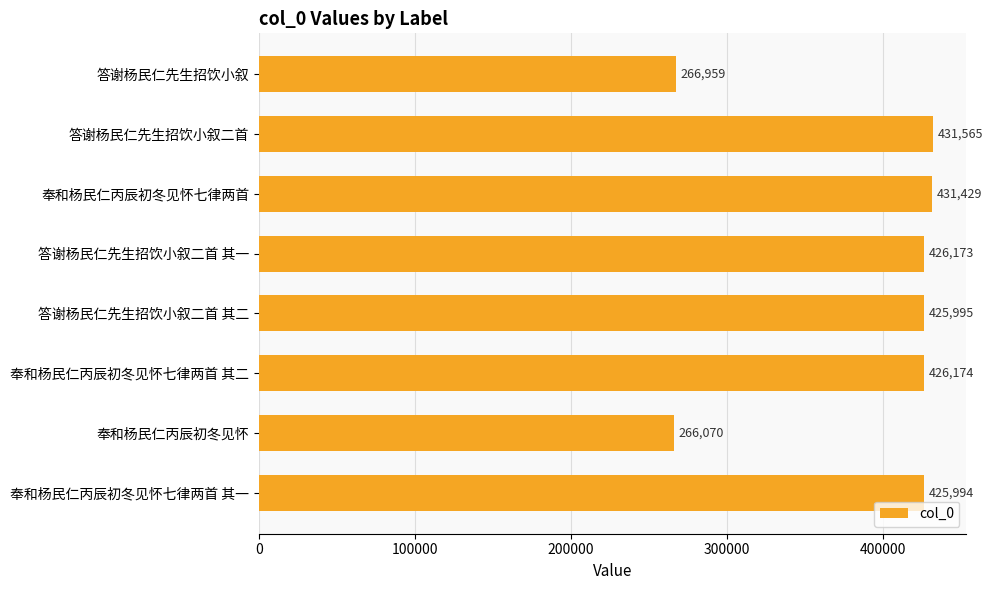

Reading top to bottom, what are all the values shown in this chart?

答谢杨民仁先生招饮小叙=266959	答谢杨民仁先生招饮小叙二首=431565	奉和杨民仁丙辰初冬见怀七律两首=431429	答谢杨民仁先生招饮小叙二首 其一=426173	答谢杨民仁先生招饮小叙二首 其二=425995	奉和杨民仁丙辰初冬见怀七律两首 其二=426174	奉和杨民仁丙辰初冬见怀=266070	奉和杨民仁丙辰初冬见怀七律两首 其一=425994